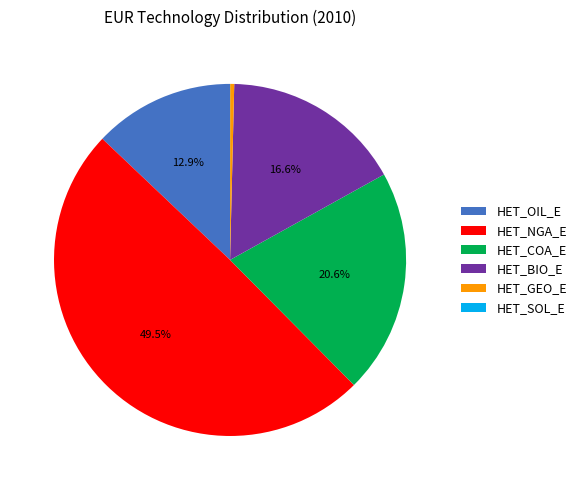

Approximately how many times larger is the value at HET_NGA_E compared to HET_BIO_E?

3.0